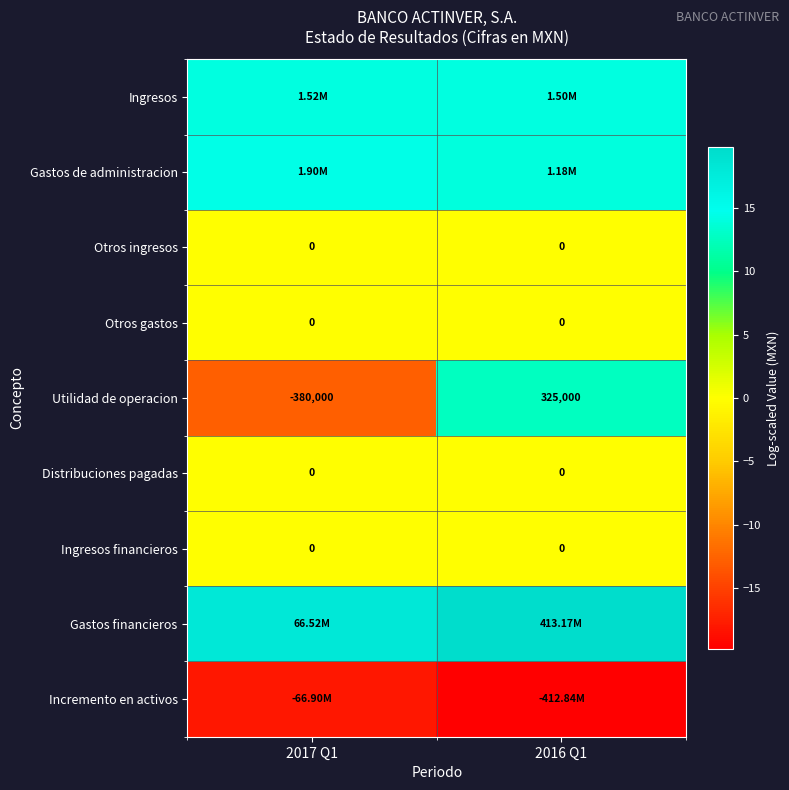

How many values in the Gastos financieros series exceed 19?

1